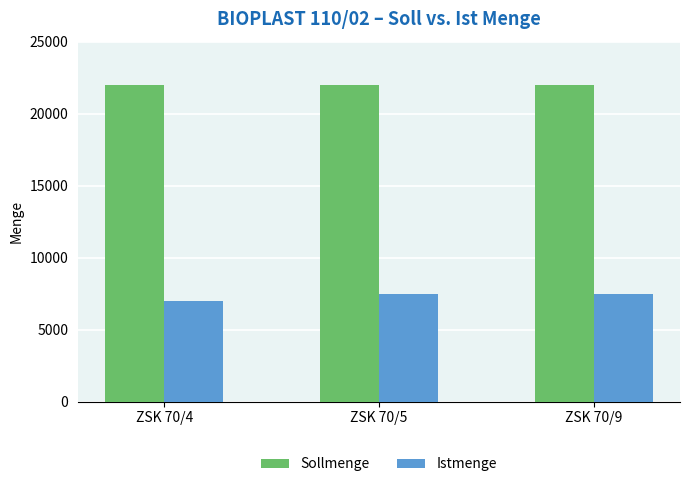

Rank the series by their maximum value, from highest to lowest.

Sollmenge, Istmenge